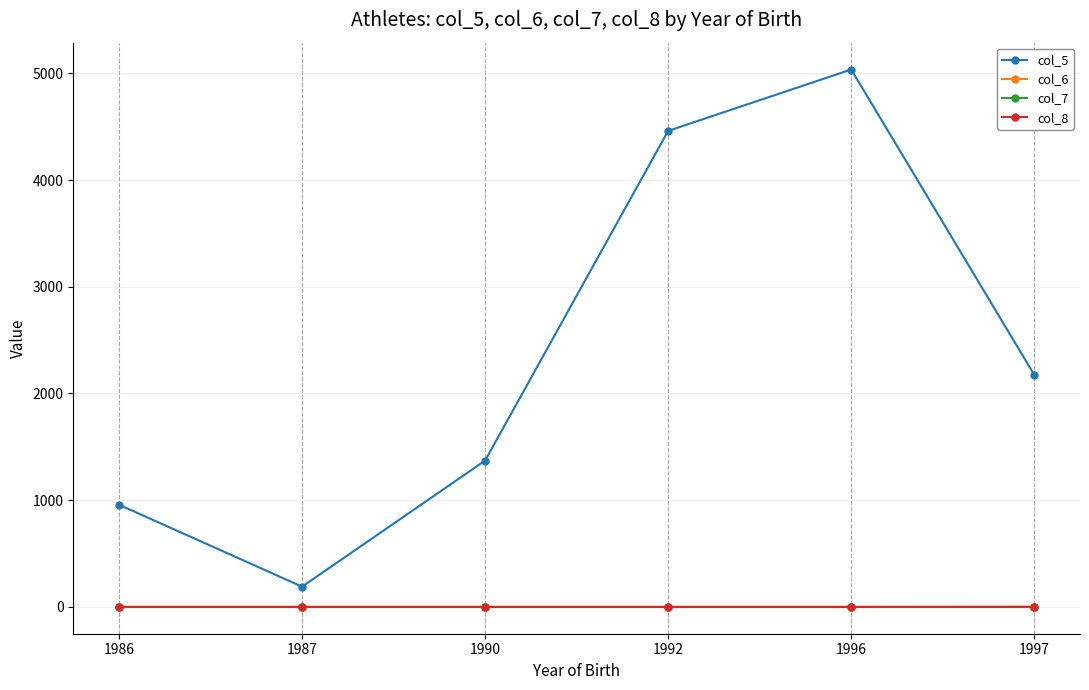

Which series has the largest total across all categories?

col_5